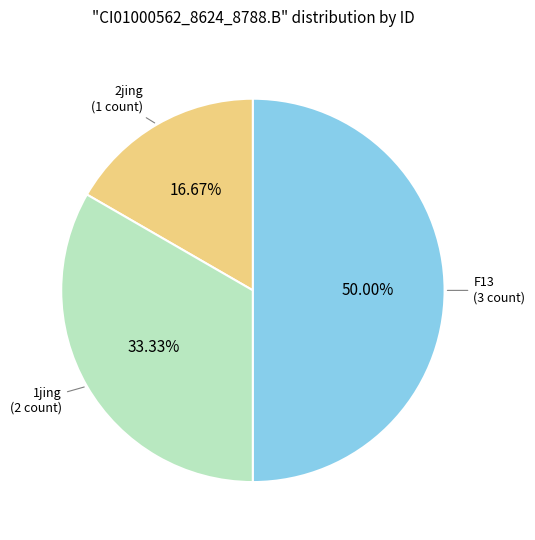

To the nearest percent, what is the average slice percentage?

33%